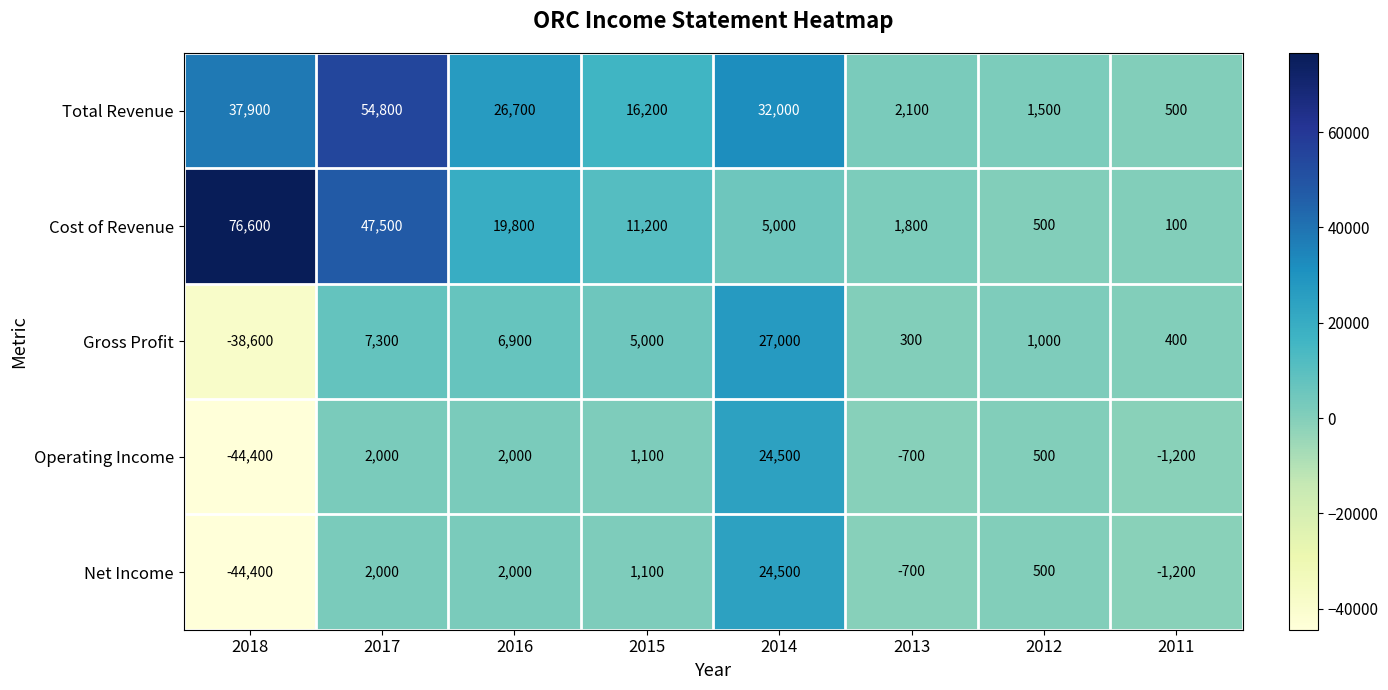

List the labels in order of Gross Profit value, largest first.

2014, 2017, 2016, 2015, 2012, 2011, 2013, 2018